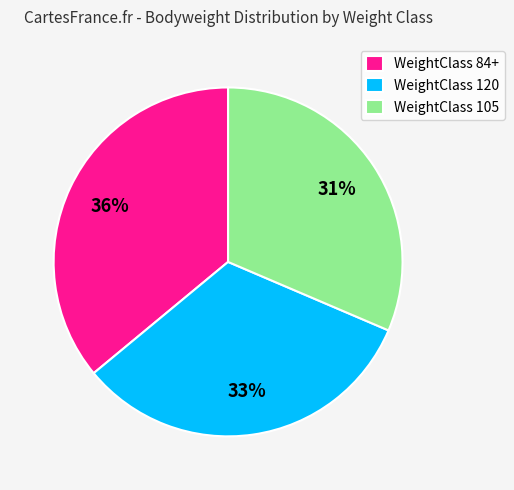

Combined, do WeightClass 84+ and WeightClass 120 account for over 50%?

Yes